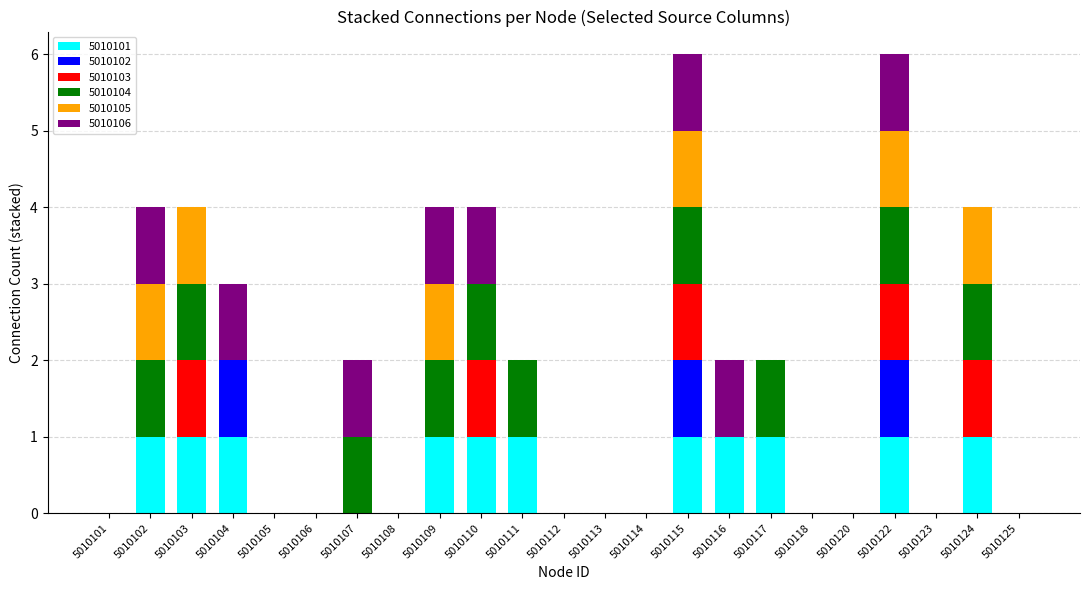

What is the total value across all series at 5010104?

3